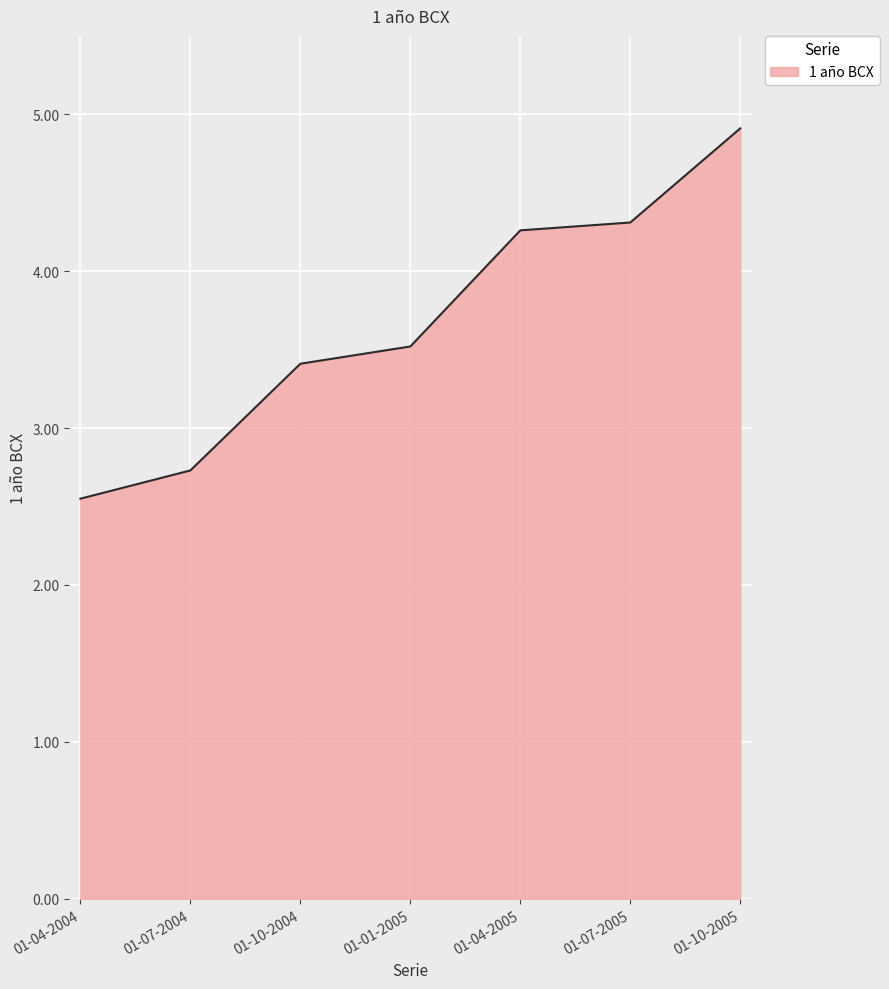

How many values are between 2 and 4?

4